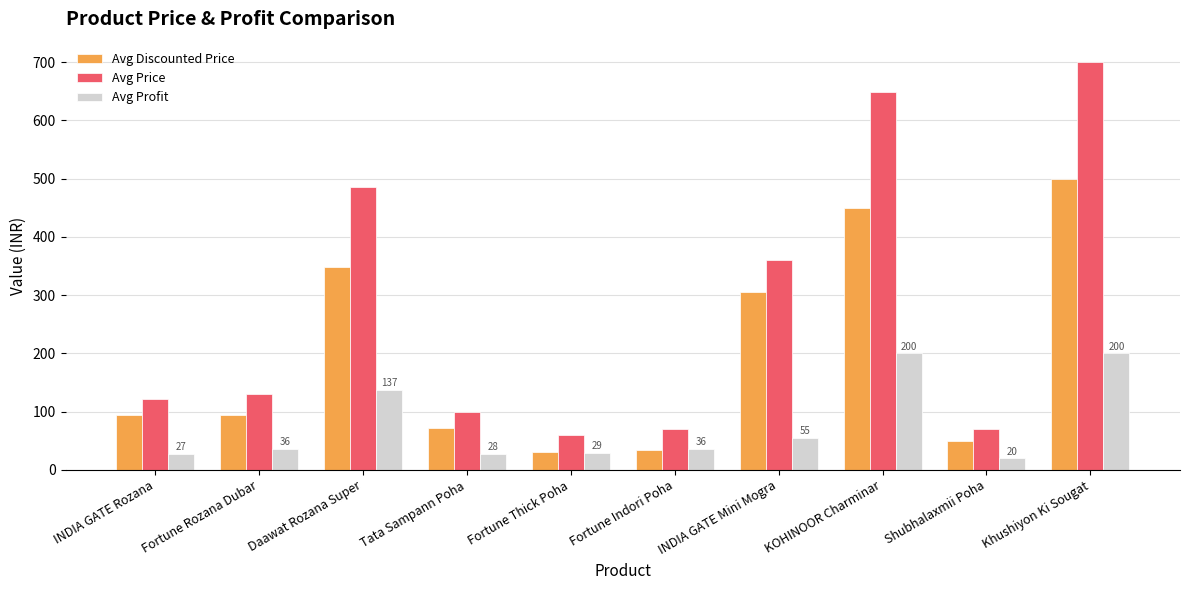

At which category is the sum across all series the highest?

Khushiyon Ki Sougat